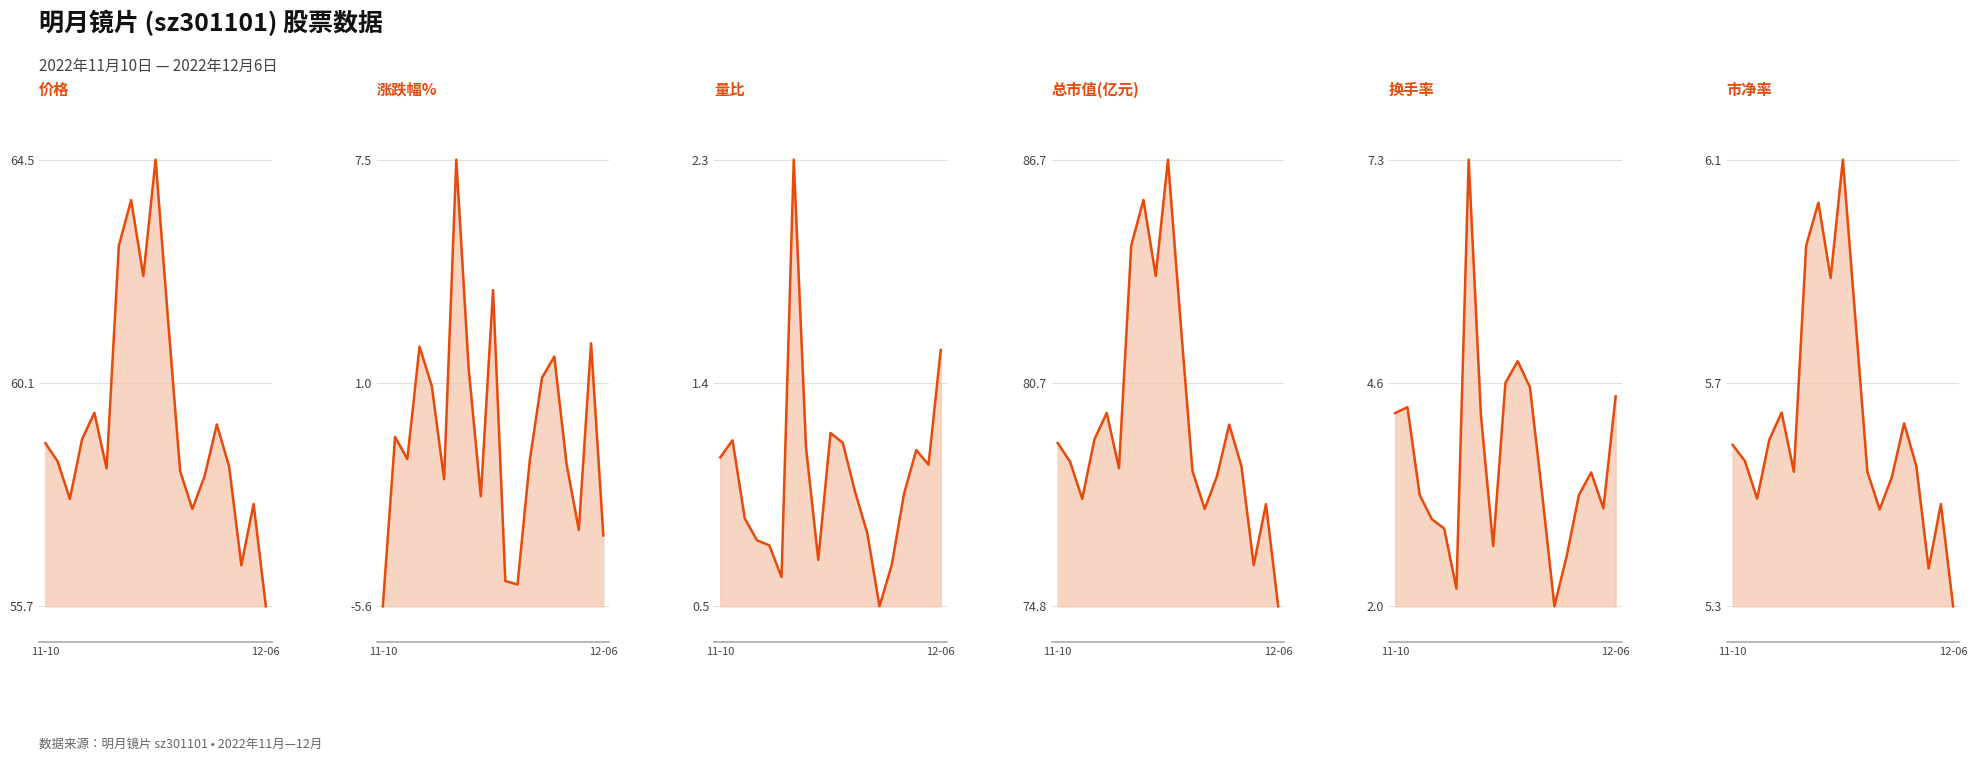

What is the sum of the 价格 values at 10 and 13?

119.6